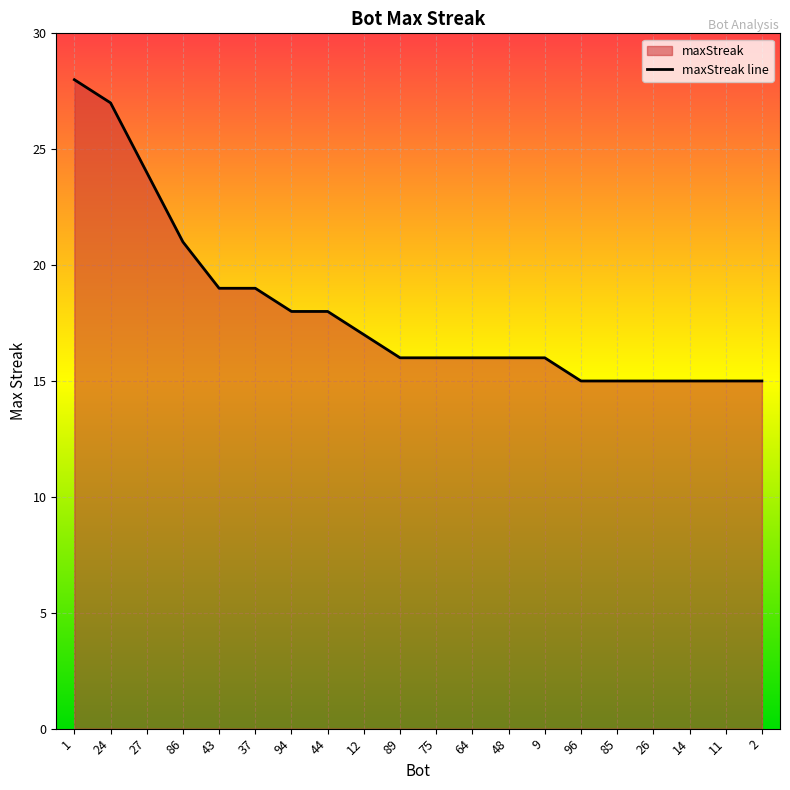

How many data points are above 16?

9